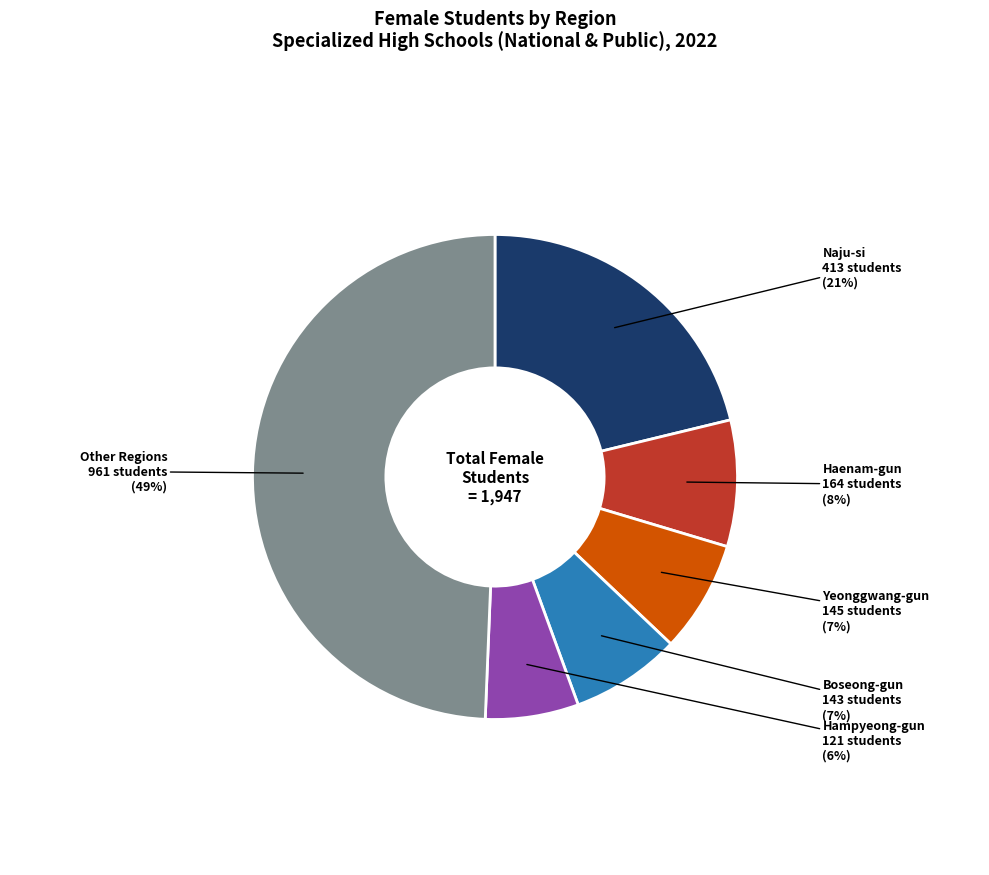

Combined, do Other Regions and Naju-si account for over 50%?

Yes